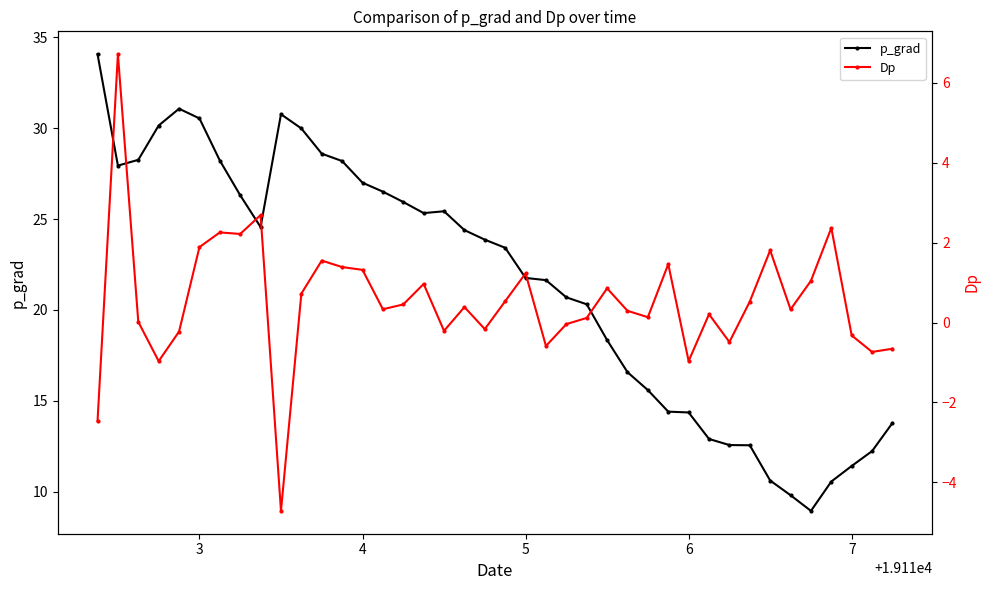

True or false: Dp and p_grad cross at least once.

False